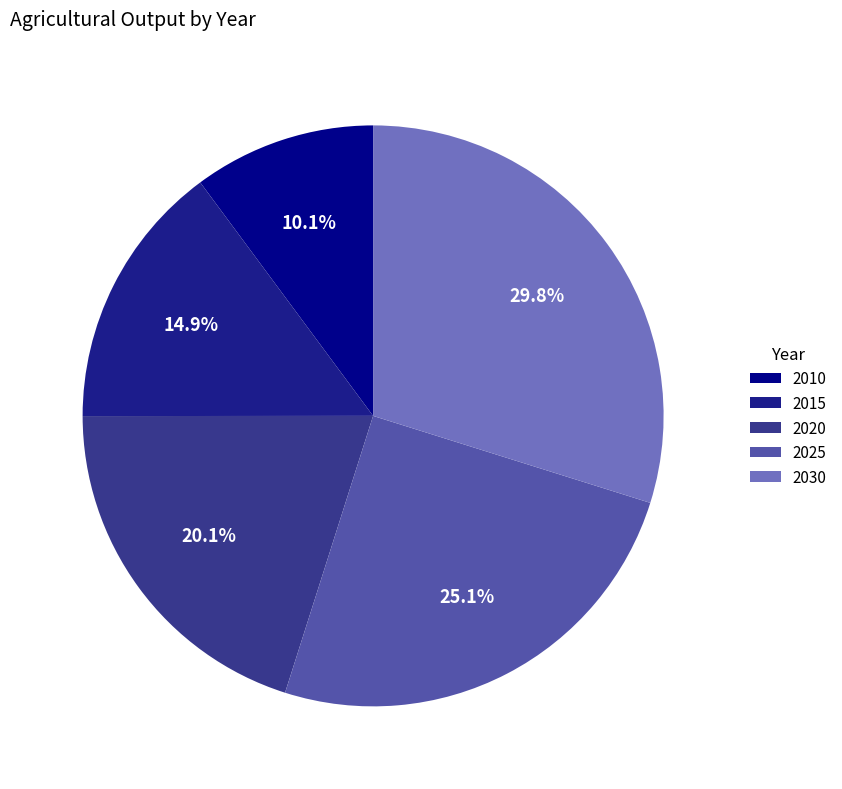

Approximately how many times larger is the value at 2025 compared to 2030?

0.8